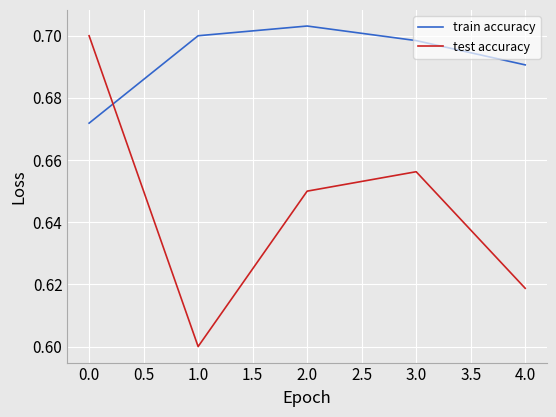

The value of test accuracy at 3.0 is 0.7. True or false?

True